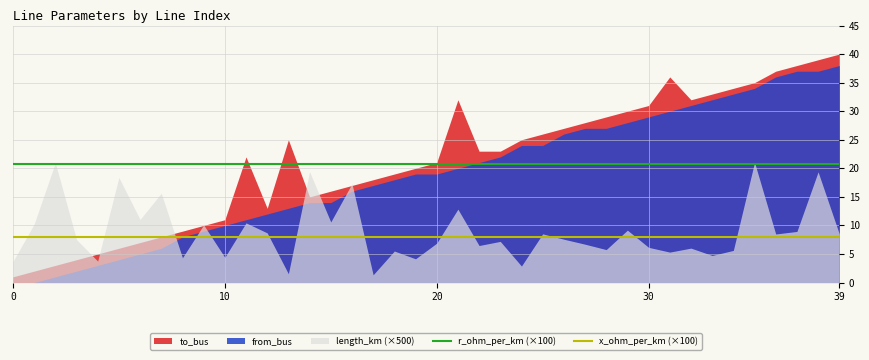

The x_ohm_per_km (×100) series shows 13.4 at 22. True or false?

False